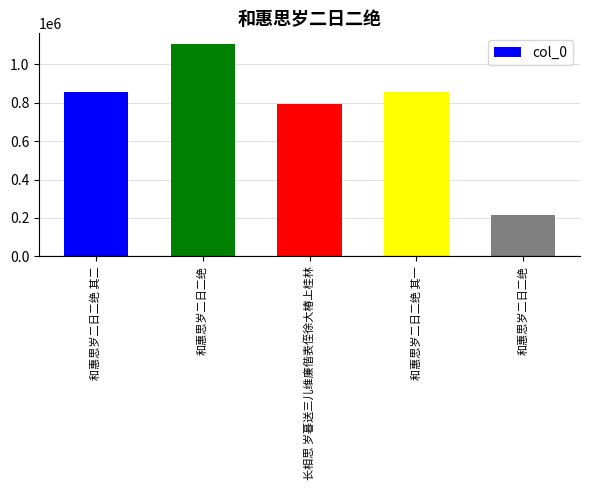

At which category does the chart reach its peak across all series?

和惠思岁二日二绝